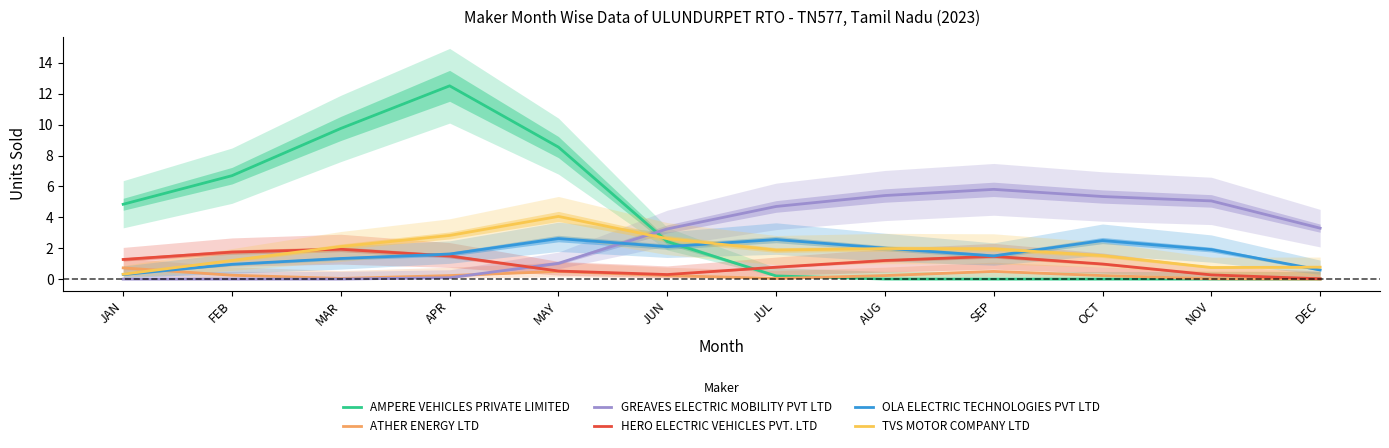

True or false: ATHER ENERGY LTD has more than 0 points higher than both neighbors.

True